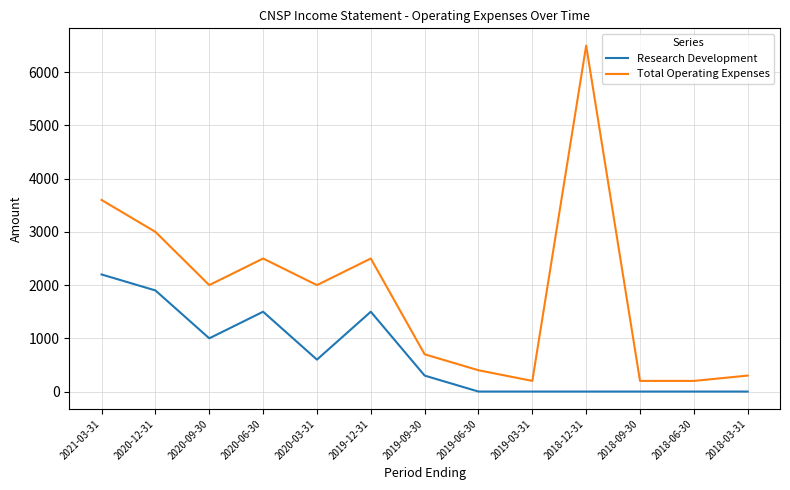

At which category does Total Operating Expenses reach its first local valley?

2020-09-30